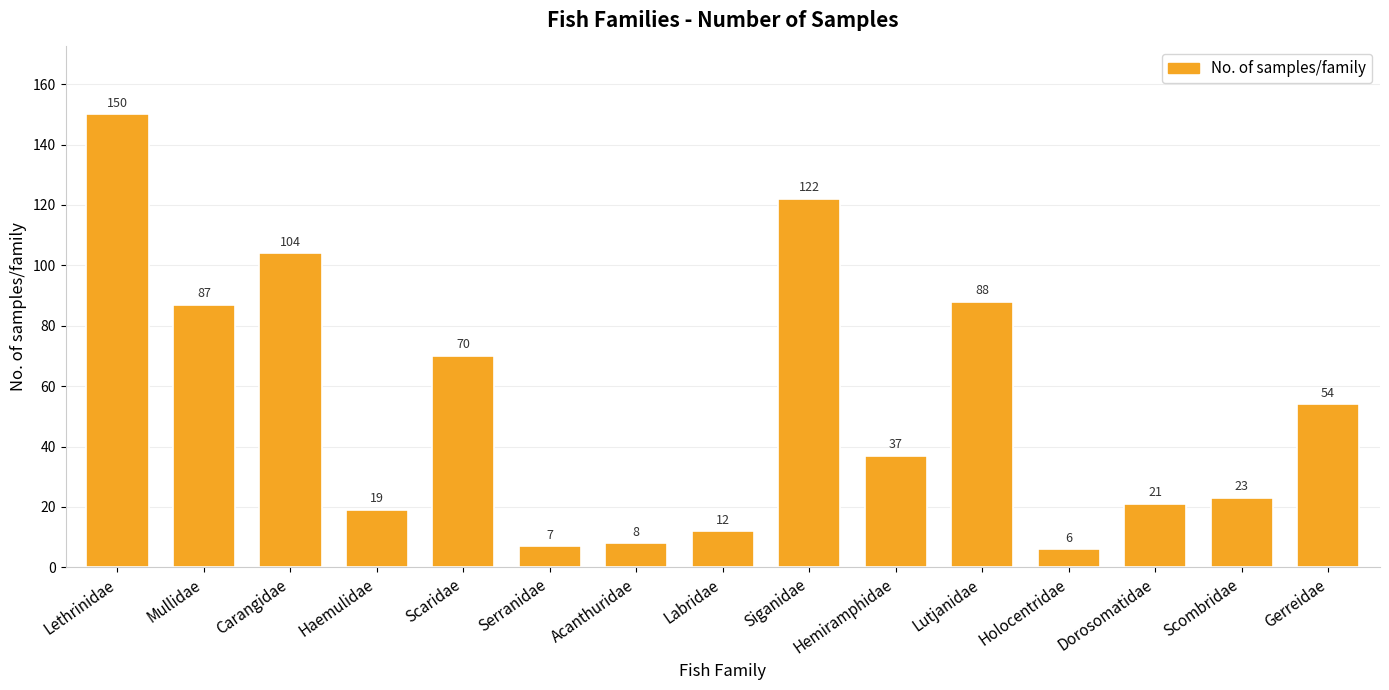

At which category does the chart reach its peak across all series?

Lethrinidae